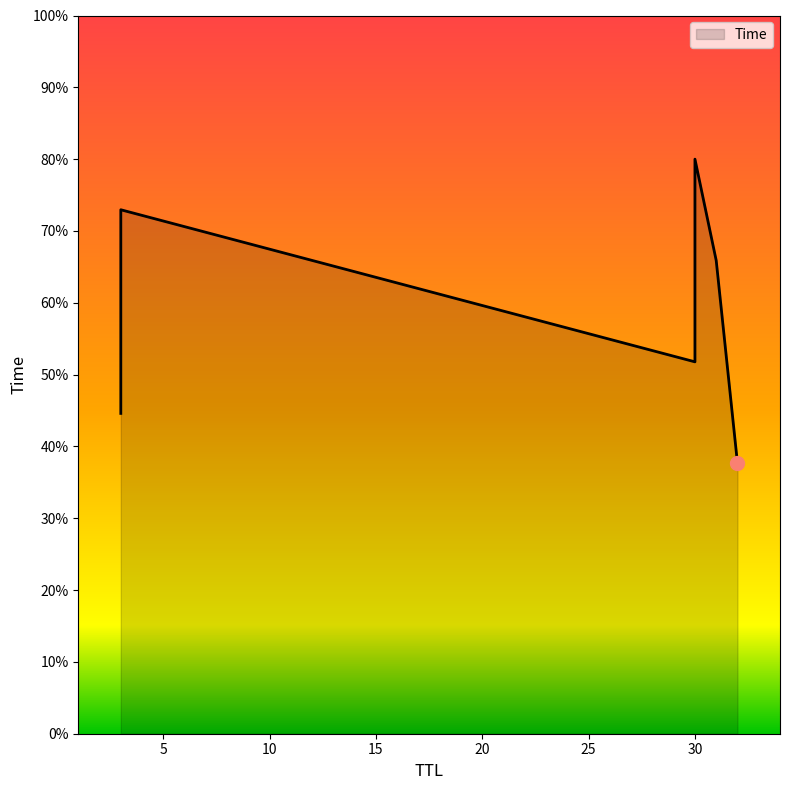

How many values are below 4?

3